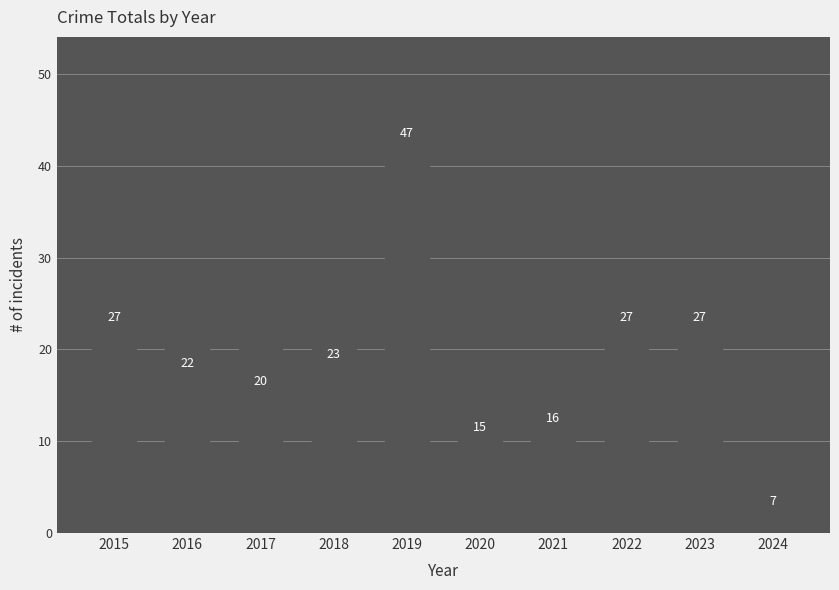

What is the maximum value shown in the chart?

47